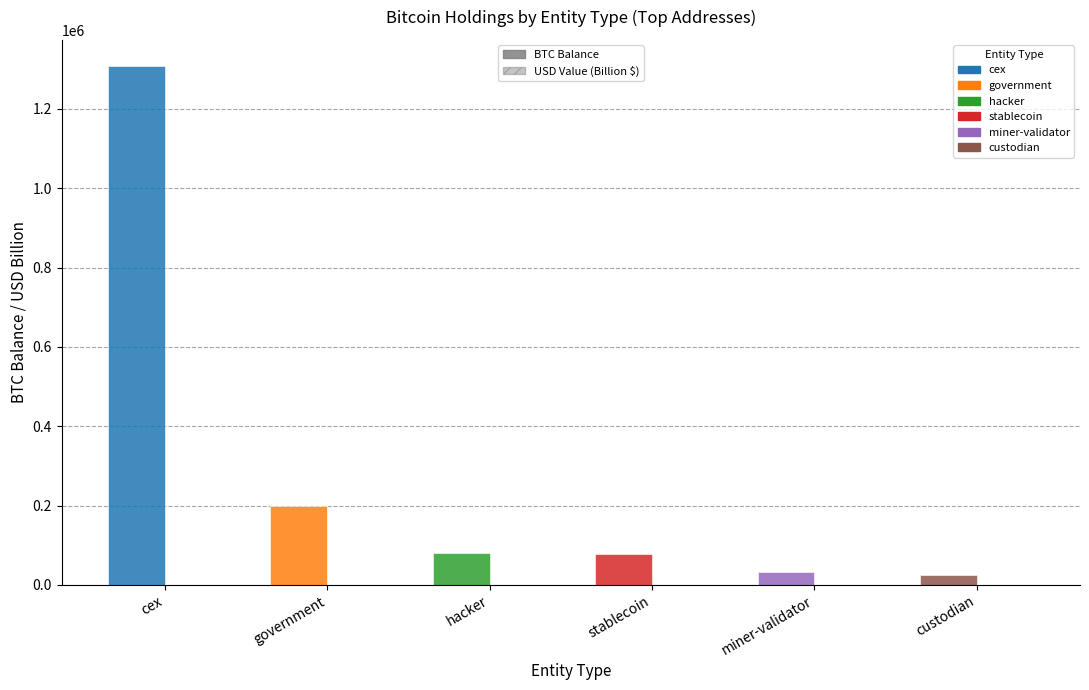

Count the number of categories in the chart.

6